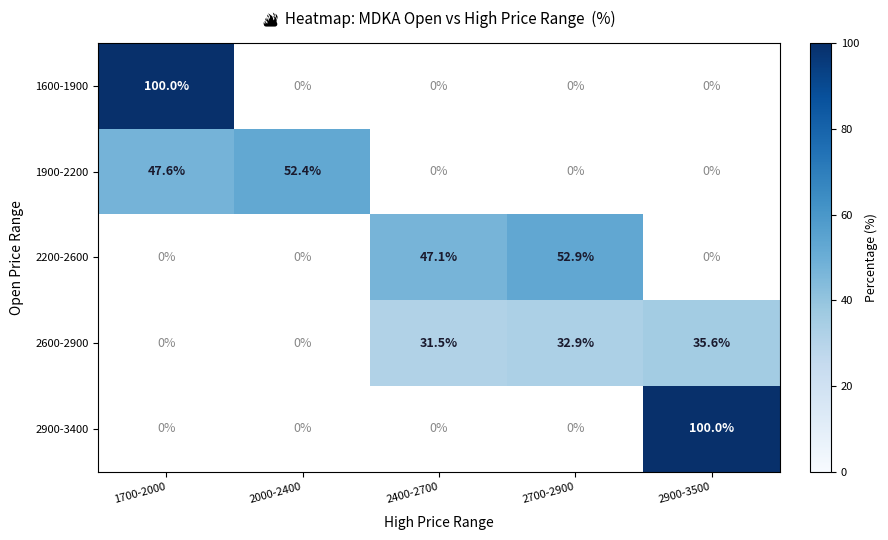

Is it true that 2200-2600 equals 31.8 at 2700-2900?

False